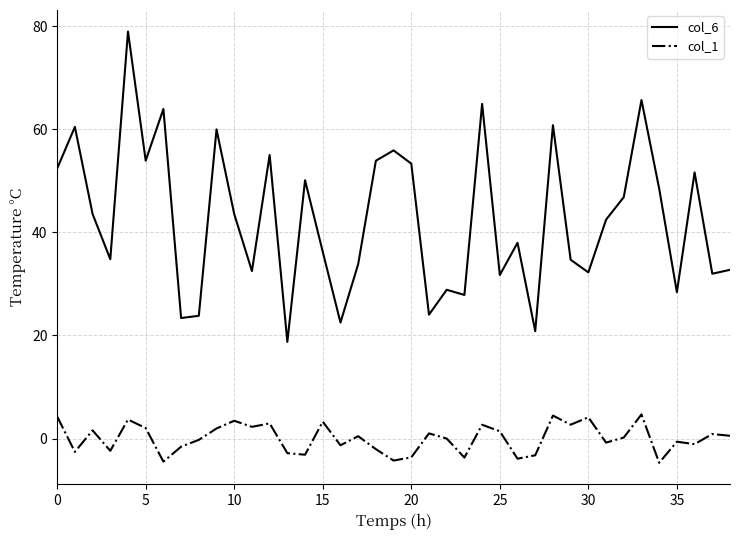

Which series has the largest total across all categories?

col_6